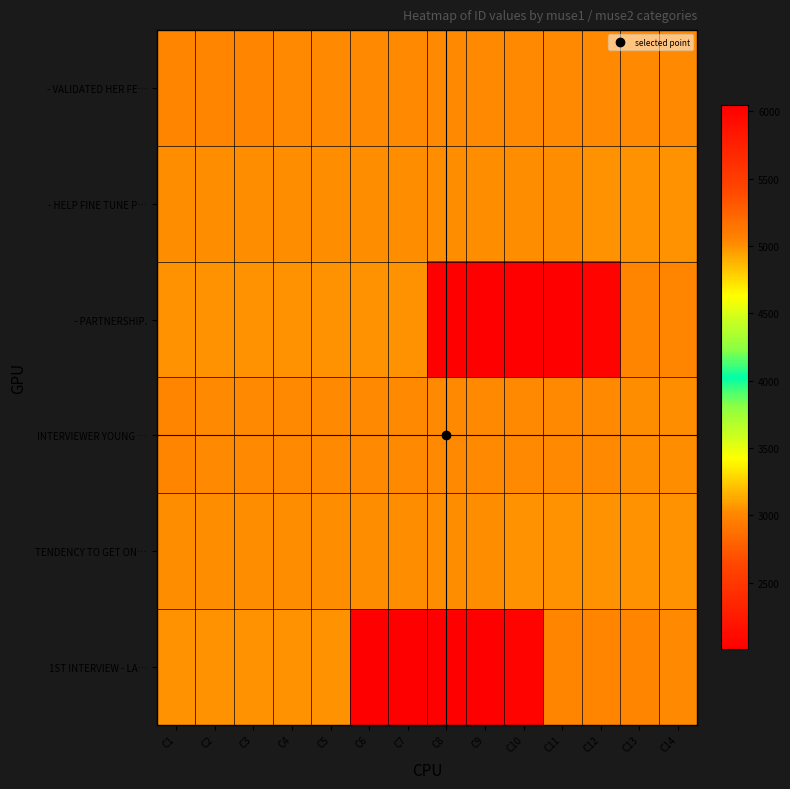

Reading left to right, list all the values displayed in this chart.

- VALIDATED HER FE…: C1=3010	C2=3012	C3=3013	C4=3015	C5=3018	C6=3019	C7=3020	C8=3022	C9=3023	C10=3024	C11=3025	C12=3026	C13=3027	C14=3028
- HELP FINE TUNE P…: C1=3031	C2=3032	C3=3033	C4=3035	C5=3036	C6=3037	C7=3039	C8=3041	C9=3042	C10=3044	C11=3045	C12=3047	C13=3048	C14=3050
- PARTNERSHIP.: C1=3053	C2=3054	C3=3055	C4=3056	C5=3058	C6=3059	C7=3061	C8=6045	C9=2004	C10=2006	C11=2016	C12=2043	C13=3010	C14=3012
INTERVIEWER YOUNG …: C1=3013	C2=3015	C3=3018	C4=3019	C5=3020	C6=3022	C7=3023	C8=3024	C9=3025	C10=3026	C11=3027	C12=3028	C13=3031	C14=3032
TENDENCY TO GET ON…: C1=3033	C2=3035	C3=3036	C4=3037	C5=3039	C6=3041	C7=3042	C8=3044	C9=3045	C10=3047	C11=3048	C12=3050	C13=3053	C14=3054
1ST INTERVIEW - LA…: C1=3055	C2=3056	C3=3058	C4=3059	C5=3061	C6=6045	C7=2004	C8=2006	C9=2016	C10=2043	C11=3010	C12=3012	C13=3013	C14=3015